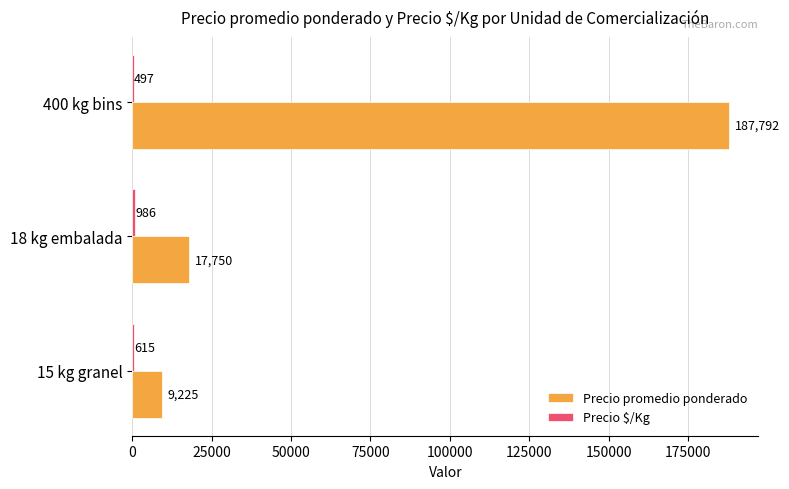

True or false: Precio promedio ponderado has a value of 9225 at 15 kg granel.

True